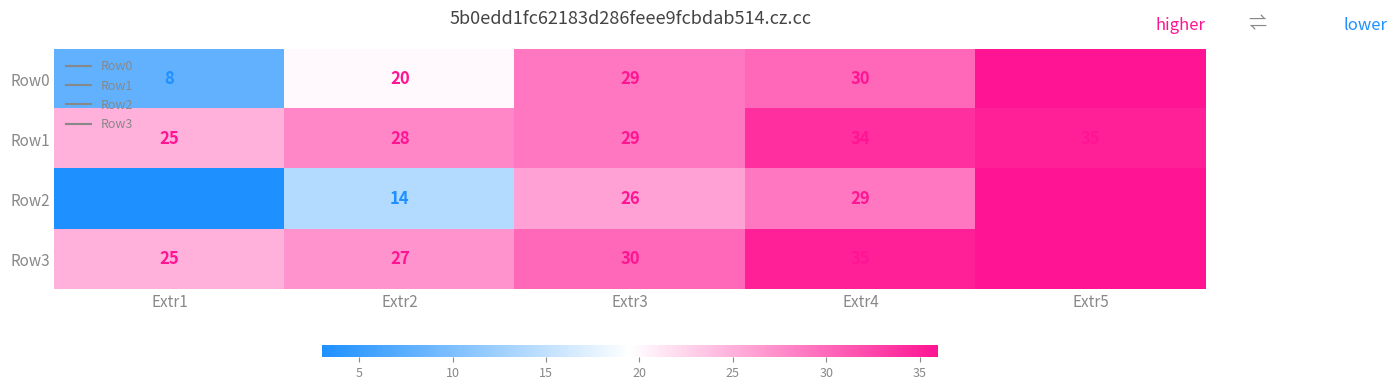

Which series has the largest total across all categories?

Row3